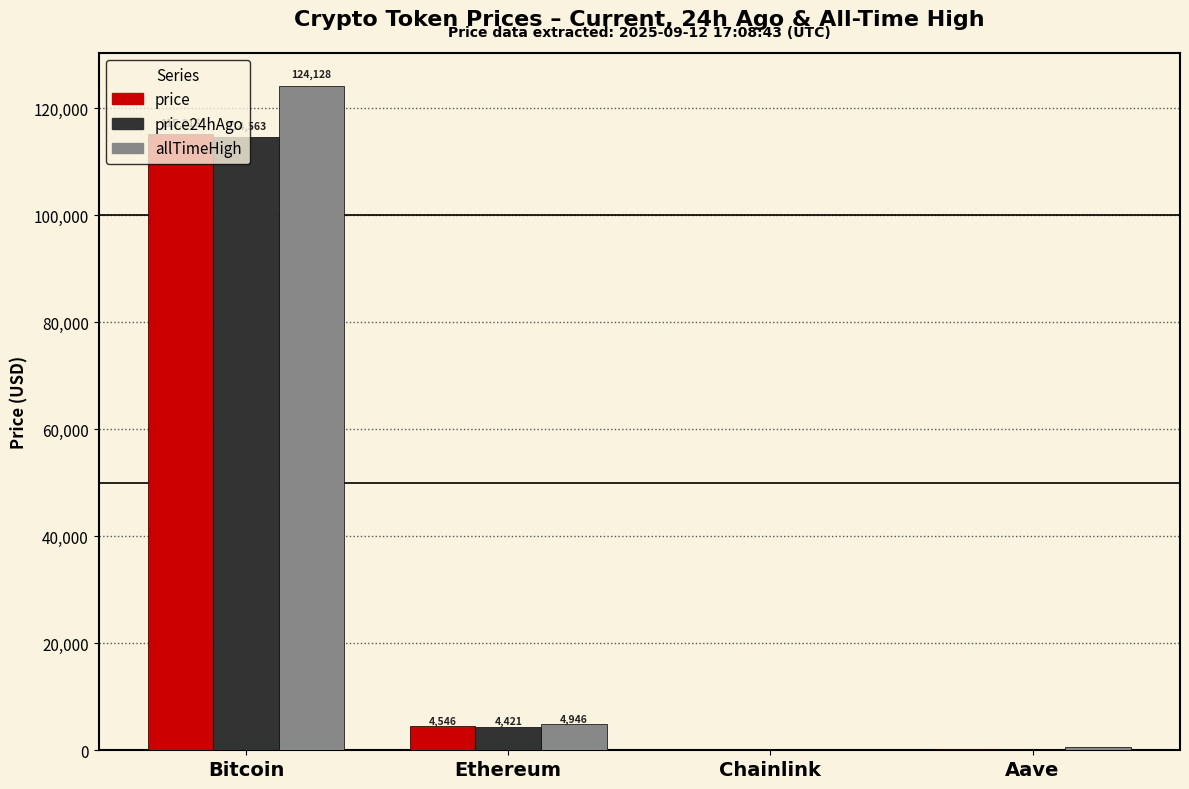

True or false: price24hAgo has a value of 114563.0 at Bitcoin.

True